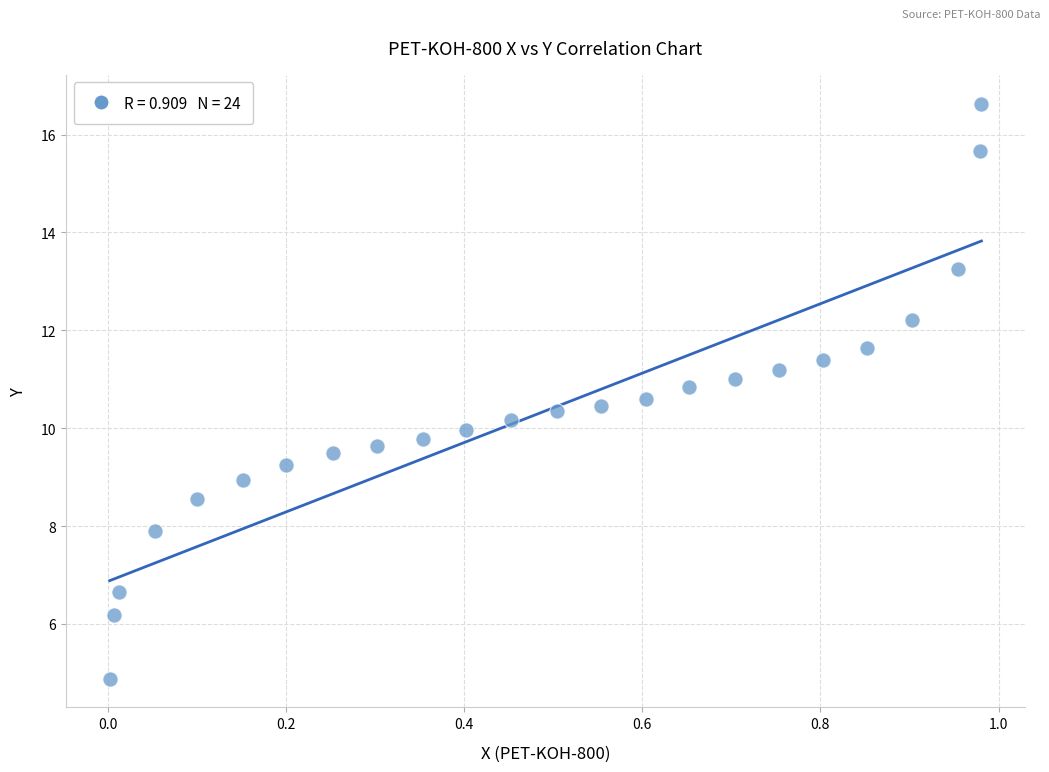

What is the range of X values (max minus min)?

1.0